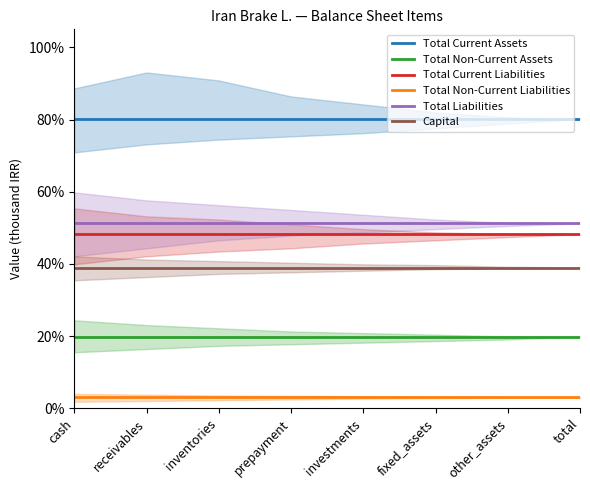

What are all the series names shown in the legend?

Total Current Assets, Total Non-Current Assets, Total Current Liabilities, Total Non-Current Liabilities, Total Liabilities, Capital